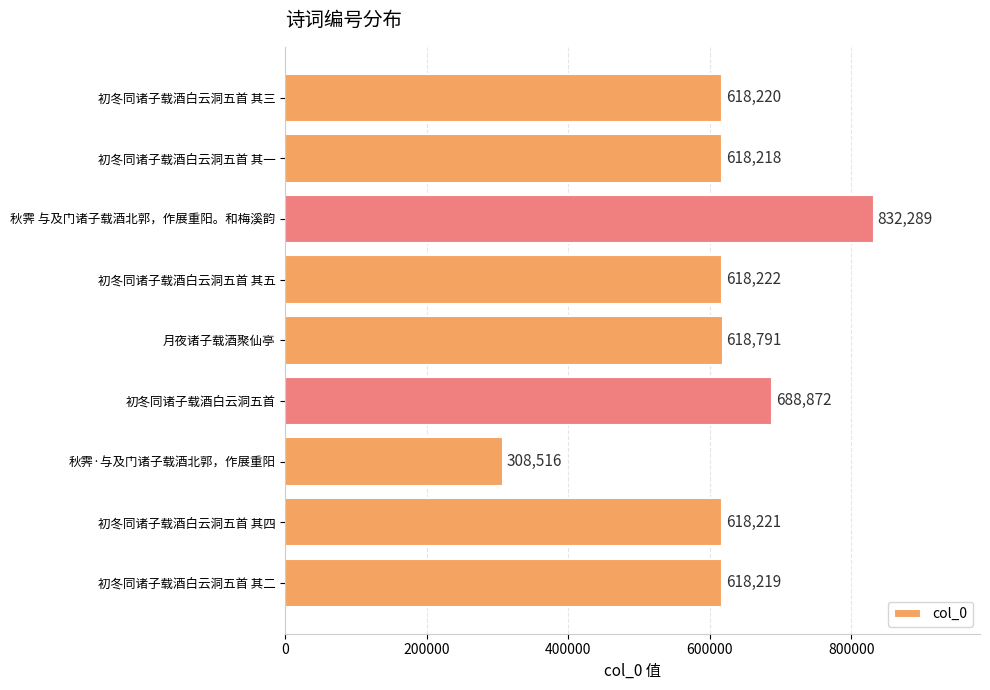

Which label corresponds to the largest value in the chart?

秋霁 与及门诸子载酒北郭，作展重阳。和梅溪韵